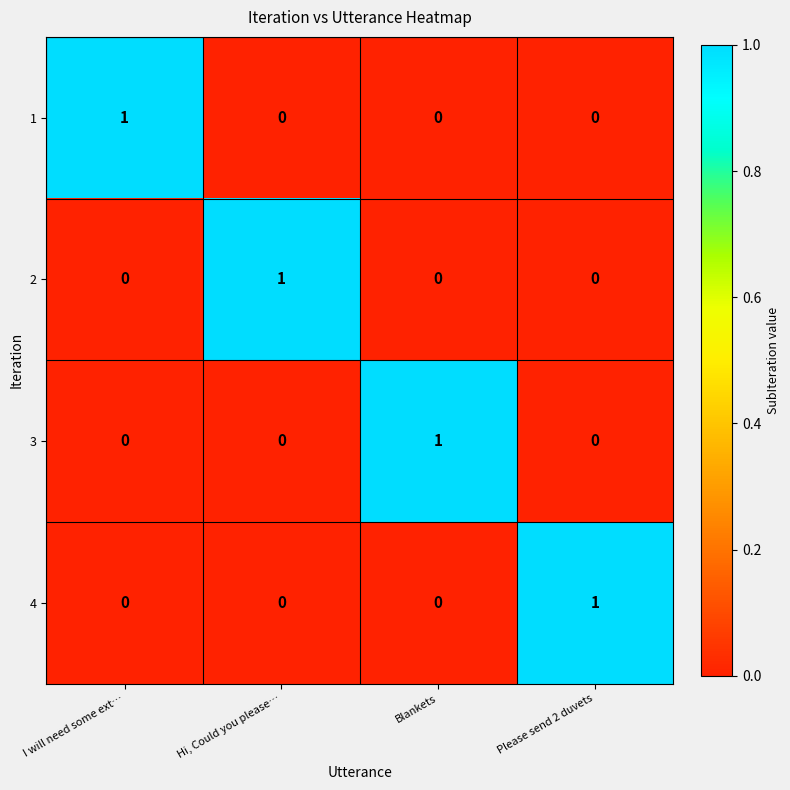

At how many categories does at least one series exceed 0?

4